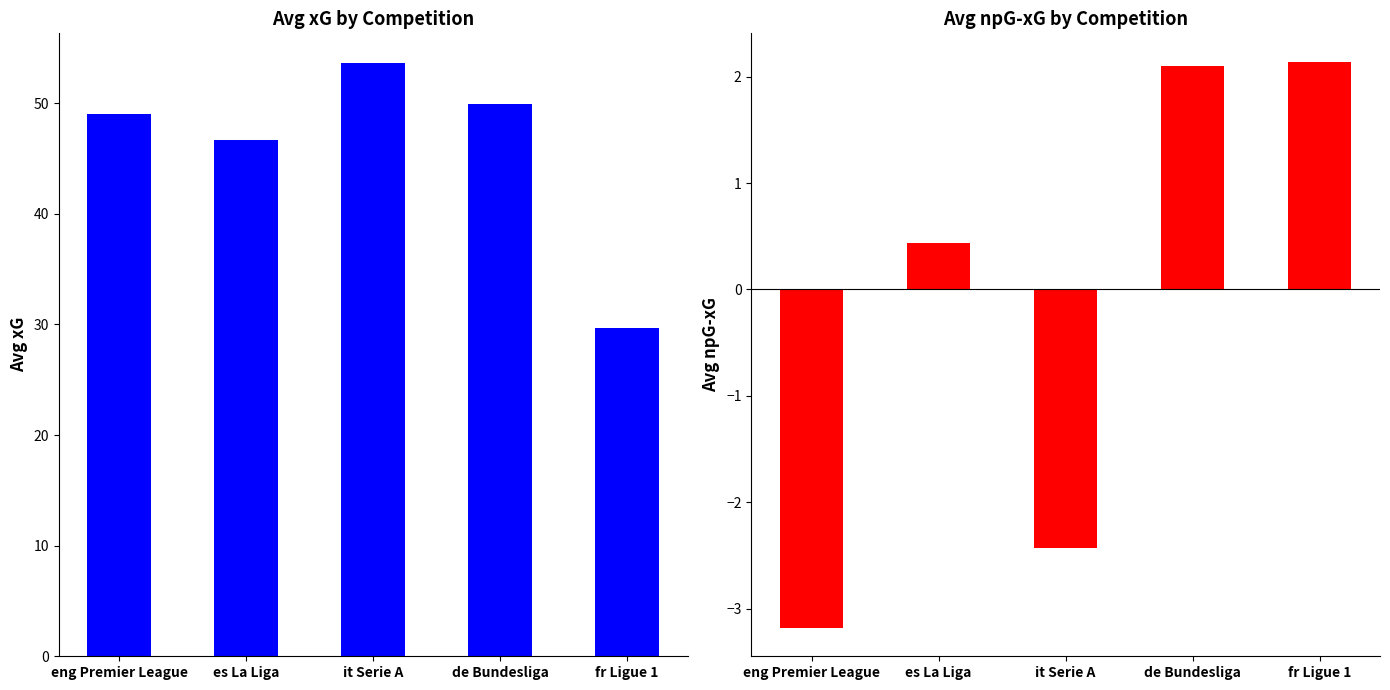

Which label corresponds to the largest value in the chart?

it Serie A